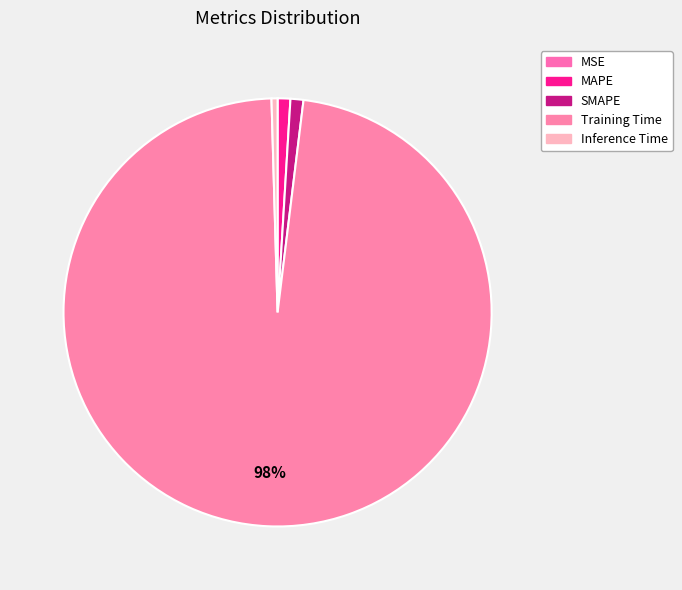

What portion of the pie excludes Training Time?

2.4%